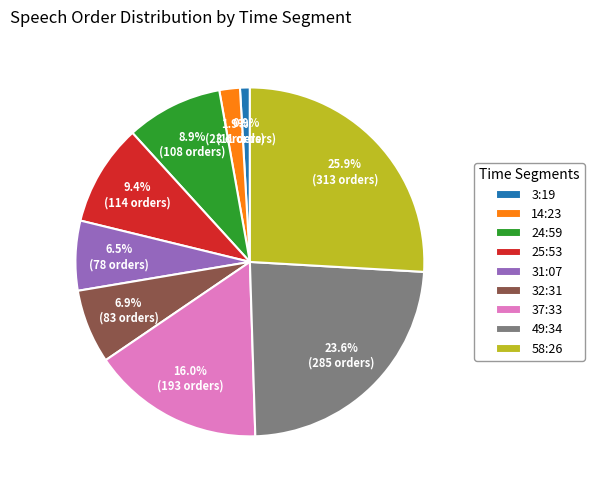

Is there a majority slice in this chart?

No